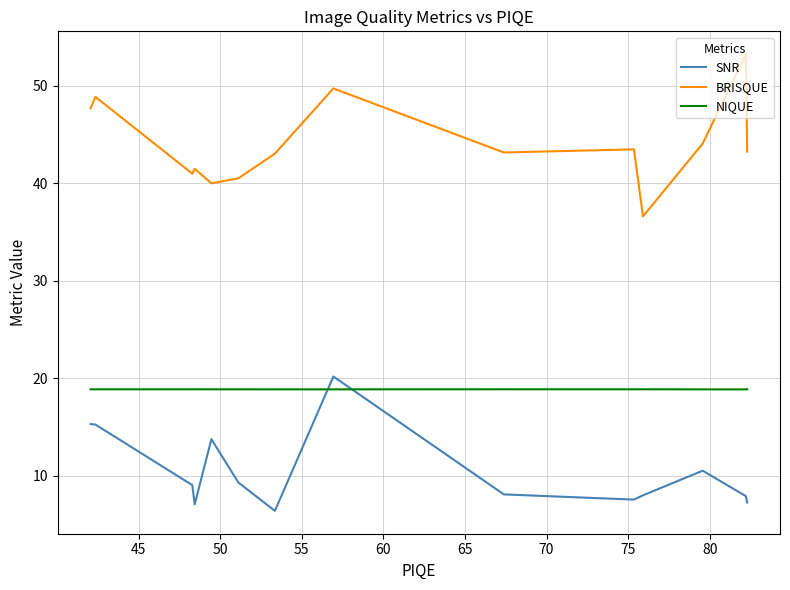

What is the greatest value displayed?

53.2